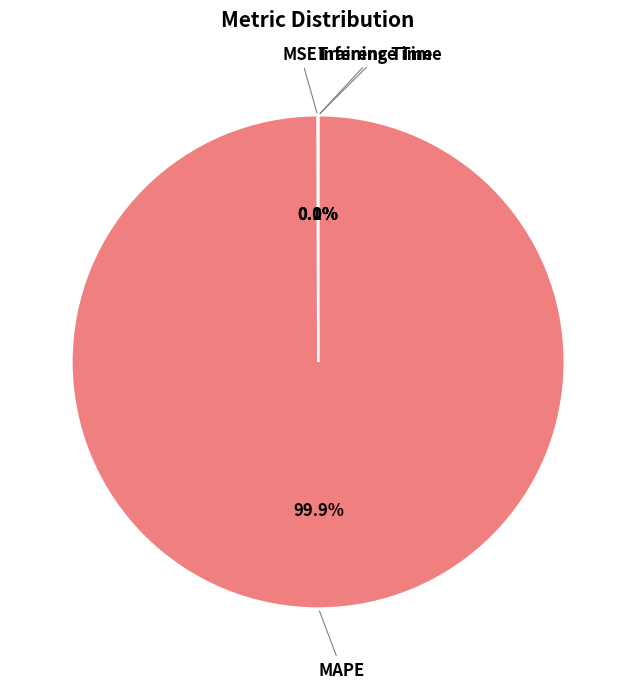

To the nearest percent, what is the average slice percentage?

25%